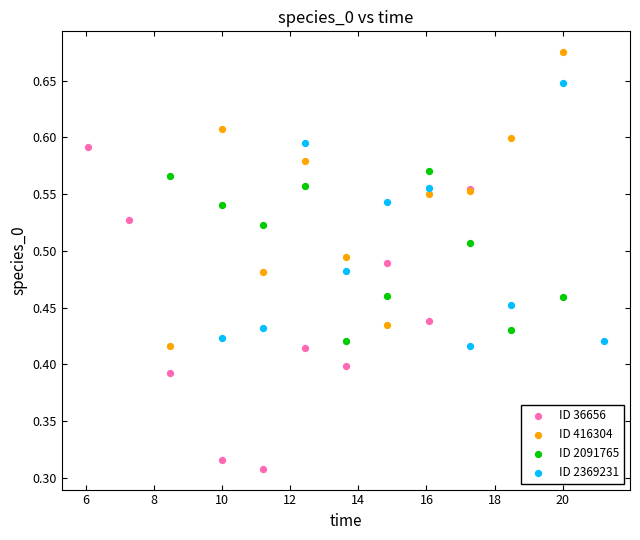

Which series has the largest Y range (max minus min)?

ID 36656